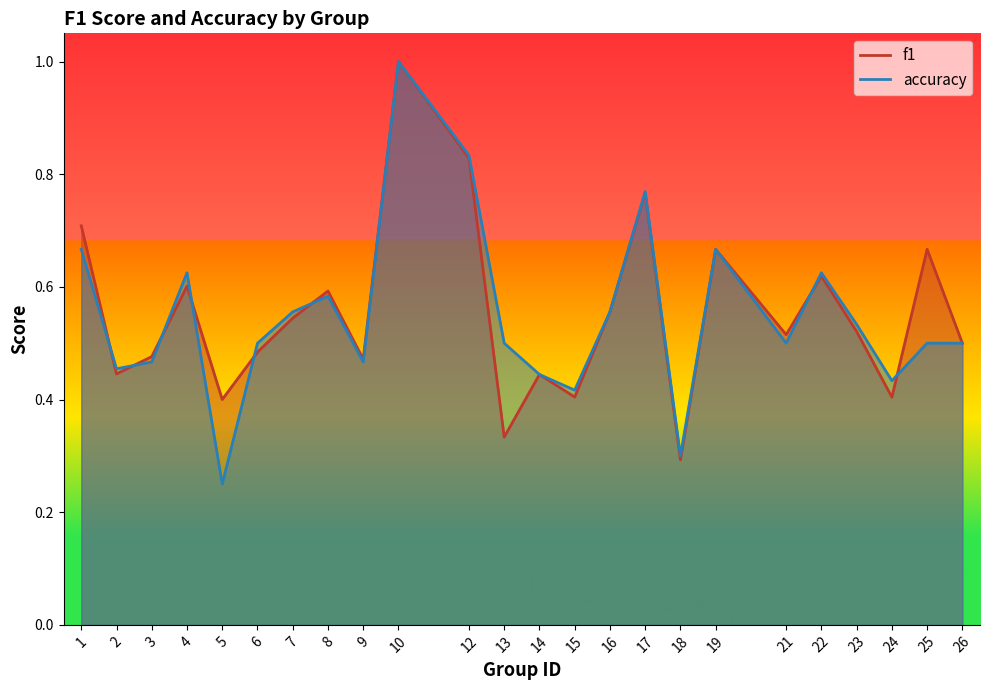

Rank the series at 10 from lowest to highest value.

f1, accuracy